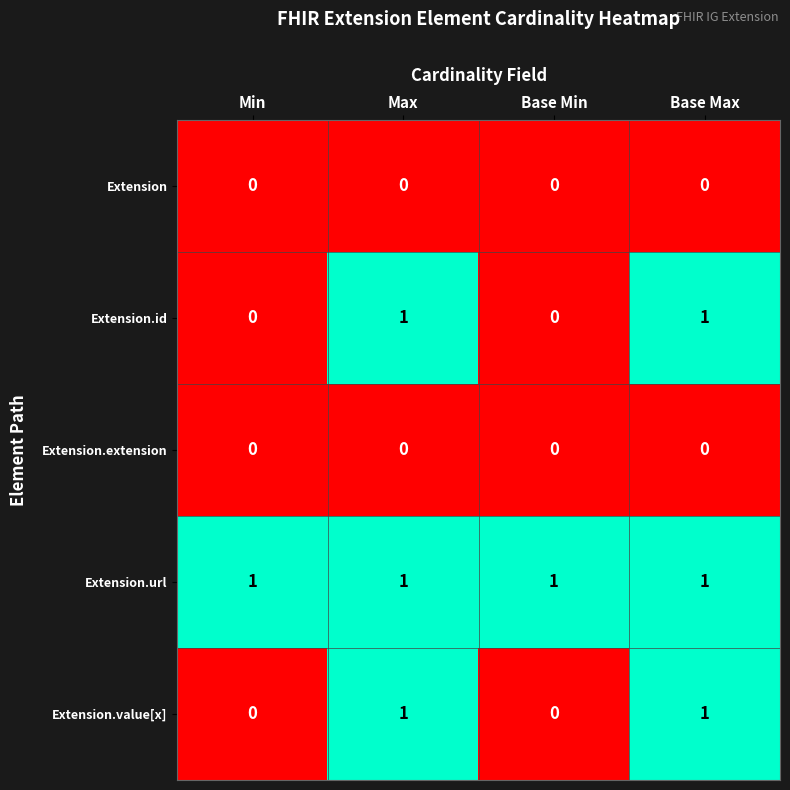

At how many categories does at least one series exceed 0?

4